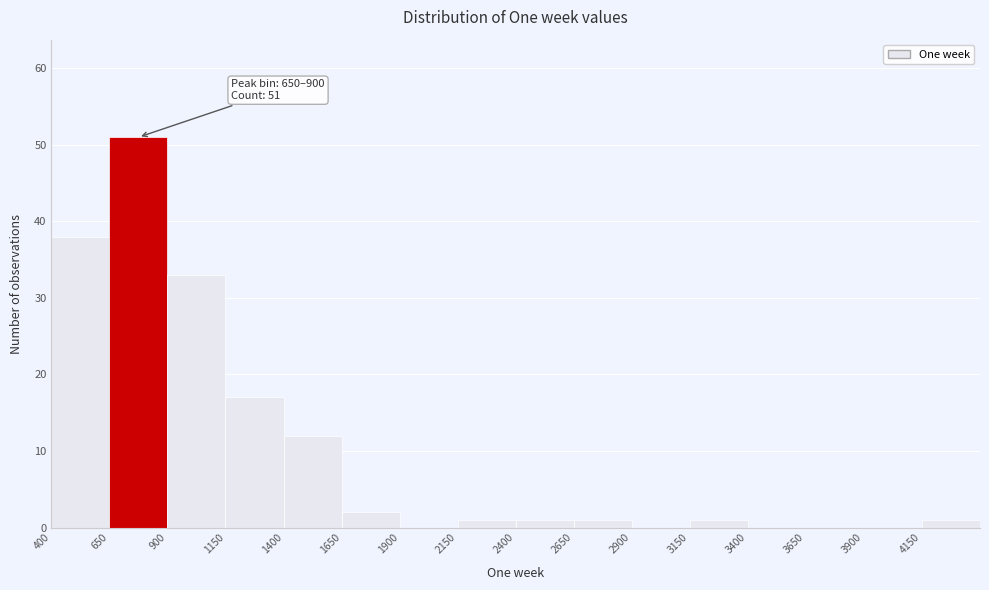

Which range on the x-axis has the tallest bar?

650 to 900